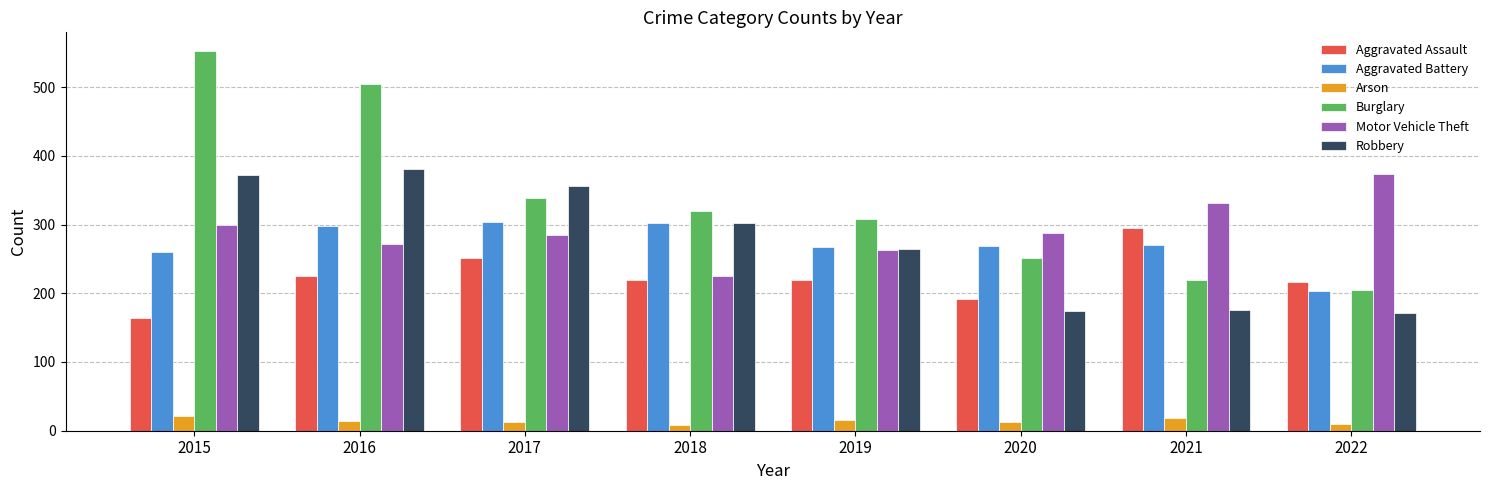

How many bars are there in each group?

6